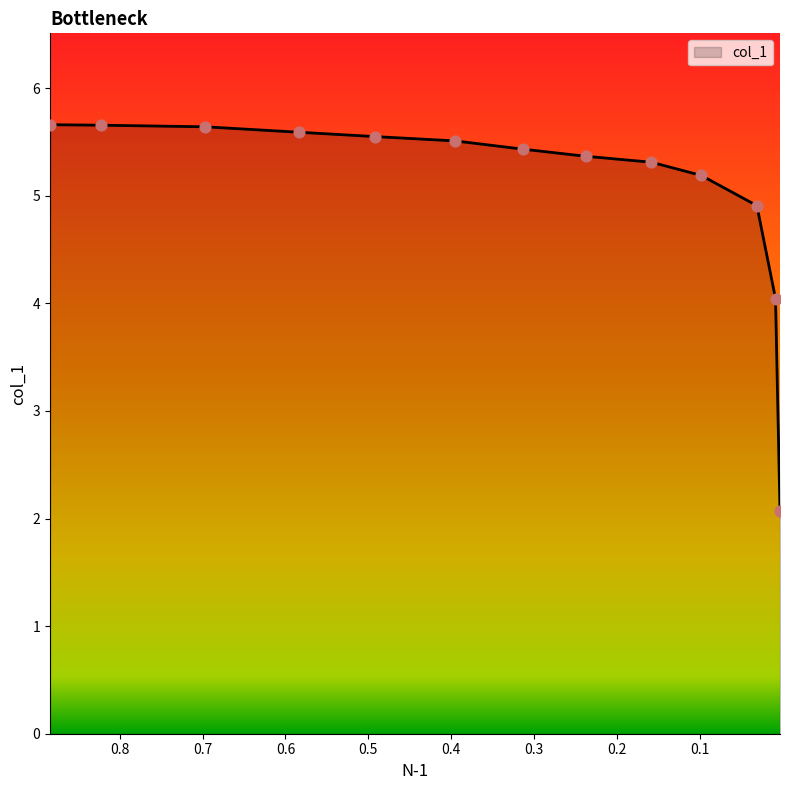

What is the change in value from 0.3138 to 0.1585?

-0.1